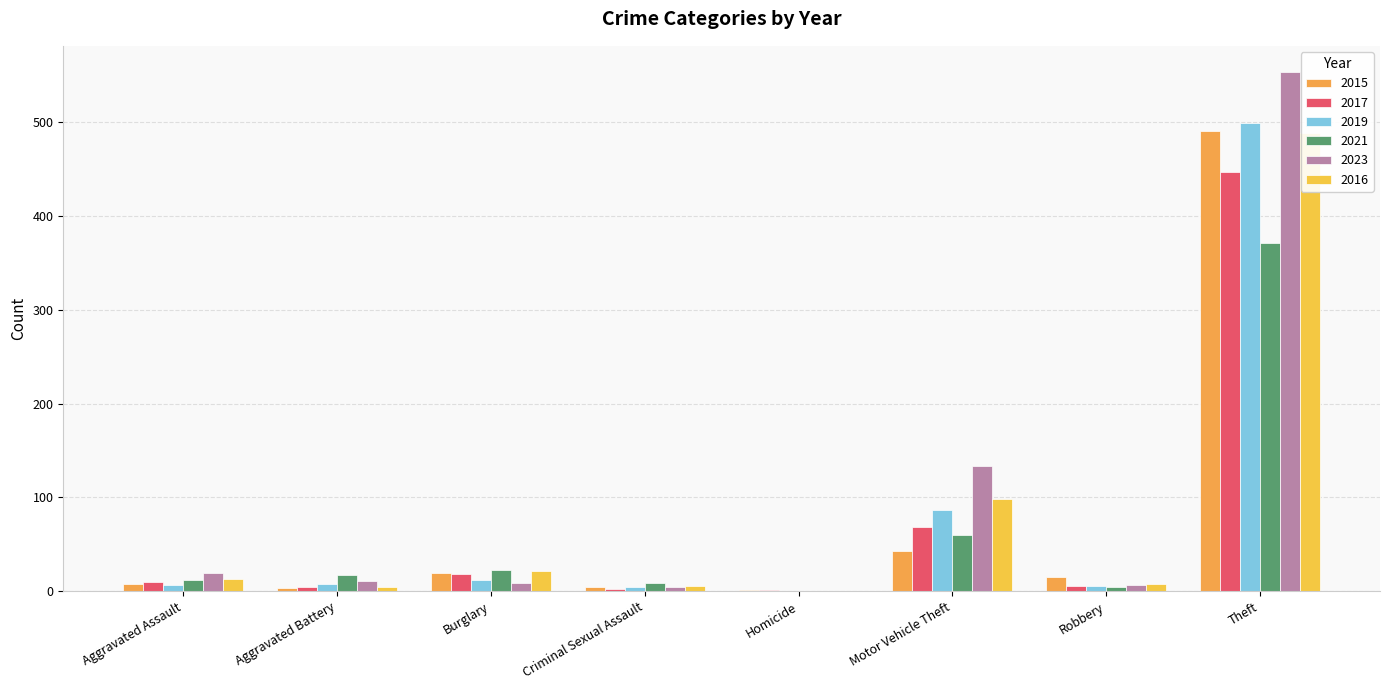

How many distinct data groups are displayed?

6